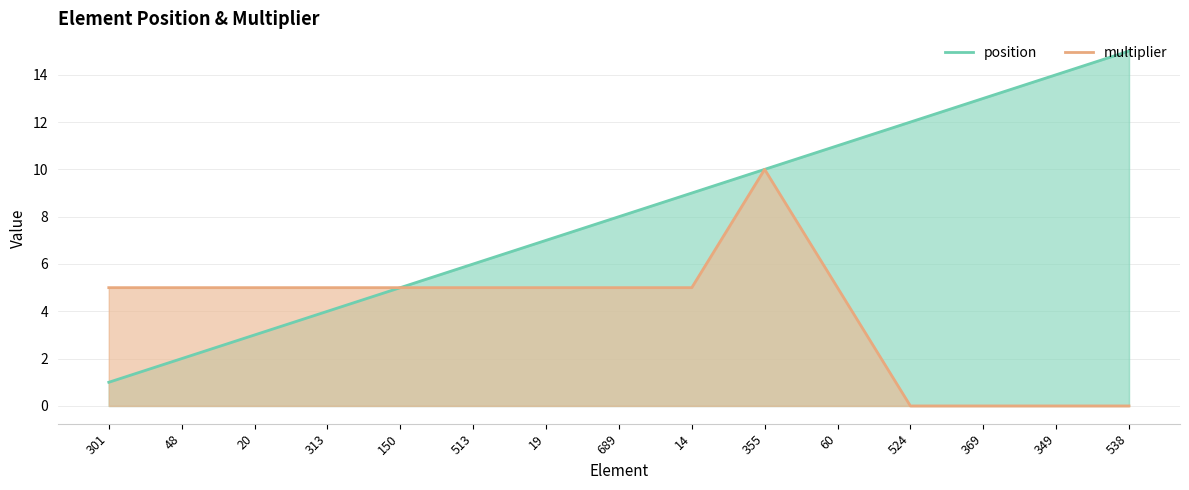

Is it true that multiplier equals 5 at 513?

True